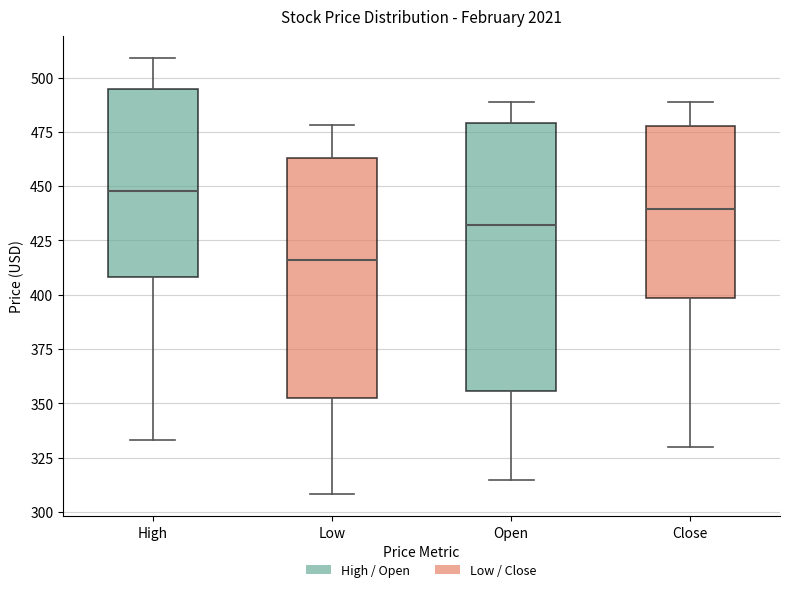

Which box has the lowest median line?

Low